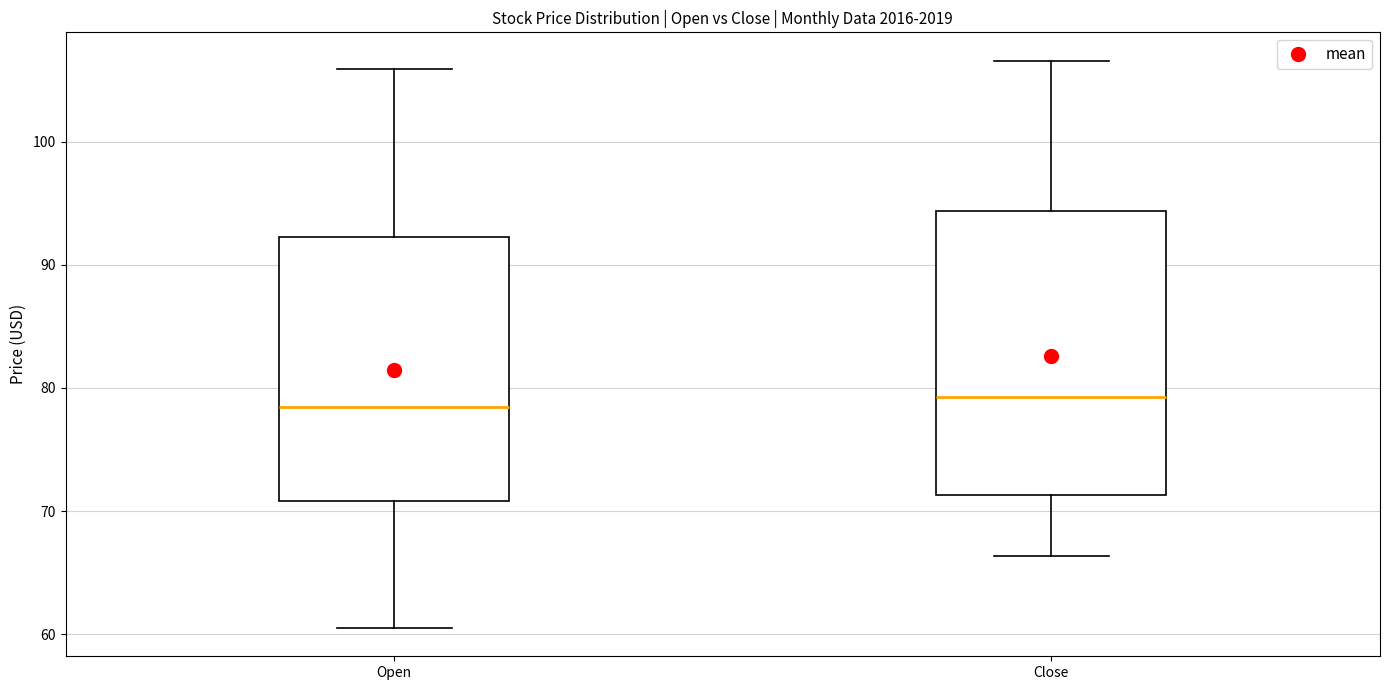

Reading left to right, transcribe this box plot: for each box, give where its median line is, the range the box spans, and where its two whiskers end, as read against the y-axis. The values are not printed on the chart, so give them approximately, as read against the axis.

Open: median 78, box 71 to 92, whiskers 61 to 106
Close: median 79, box 71 to 94, whiskers 66 to 107